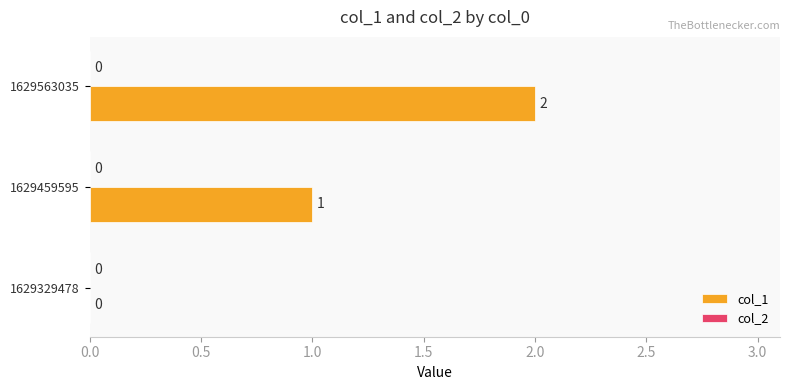

Where is the data nearest to the value 1?

1629459595